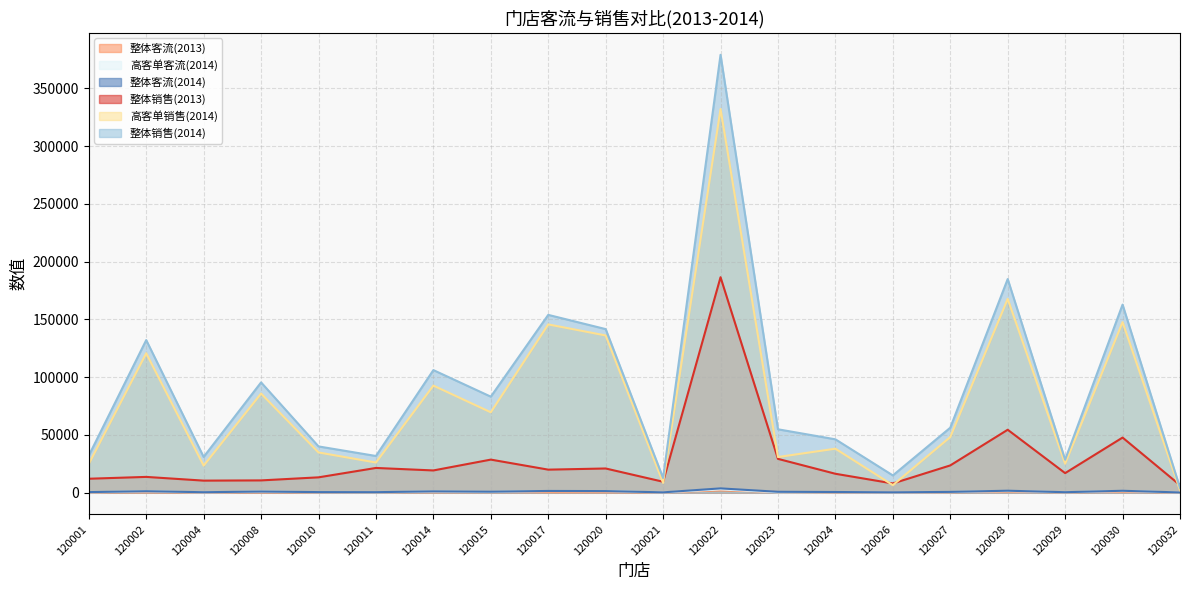

What are all the series names shown in the legend?

整体客流(2013), 高客单客流(2014), 整体客流(2014), 整体销售(2013), 高客单销售(2014), 整体销售(2014)